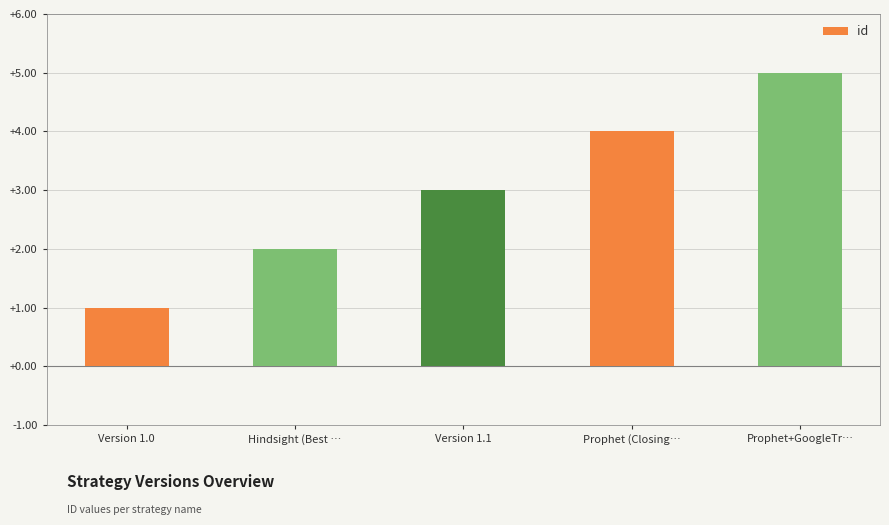

Does the chart contain any negative values?

No